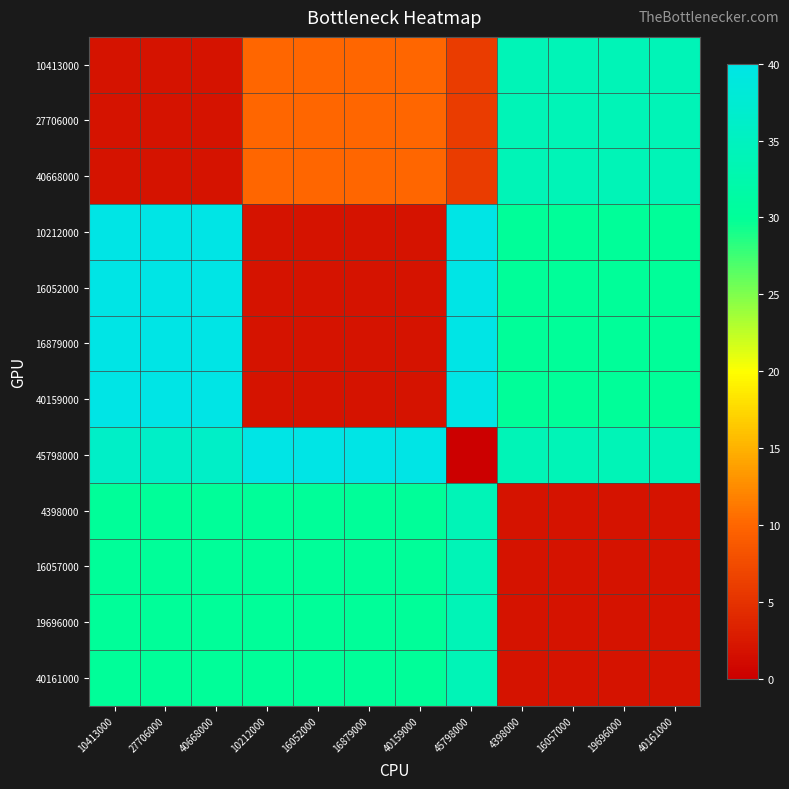

Reading right to left, transcribe all the data shown in this chart.

10413000: 40161000=34	19696000=34	16057000=34	4398000=34	45798000=6	40159000=10	16879000=10	16052000=10	10212000=10	40668000=2	27706000=2	10413000=2
27706000: 40161000=34	19696000=34	16057000=34	4398000=34	45798000=6	40159000=10	16879000=10	16052000=10	10212000=10	40668000=2	27706000=2	10413000=2
40668000: 40161000=34	19696000=34	16057000=34	4398000=34	45798000=6	40159000=10	16879000=10	16052000=10	10212000=10	40668000=2	27706000=2	10413000=2
10212000: 40161000=30	19696000=30	16057000=30	4398000=30	45798000=40	40159000=2	16879000=2	16052000=2	10212000=2	40668000=40	27706000=40	10413000=40
16052000: 40161000=30	19696000=30	16057000=30	4398000=30	45798000=40	40159000=2	16879000=2	16052000=2	10212000=2	40668000=40	27706000=40	10413000=40
16879000: 40161000=30	19696000=30	16057000=30	4398000=30	45798000=40	40159000=2	16879000=2	16052000=2	10212000=2	40668000=40	27706000=40	10413000=40
40159000: 40161000=30	19696000=30	16057000=30	4398000=30	45798000=40	40159000=2	16879000=2	16052000=2	10212000=2	40668000=40	27706000=40	10413000=40
45798000: 40161000=34	19696000=34	16057000=34	4398000=34	45798000=0	40159000=40	16879000=40	16052000=40	10212000=40	40668000=36	27706000=36	10413000=36
4398000: 40161000=2	19696000=2	16057000=2	4398000=2	45798000=34	40159000=30	16879000=30	16052000=30	10212000=30	40668000=30	27706000=30	10413000=30
16057000: 40161000=2	19696000=2	16057000=2	4398000=2	45798000=34	40159000=30	16879000=30	16052000=30	10212000=30	40668000=30	27706000=30	10413000=30
19696000: 40161000=2	19696000=2	16057000=2	4398000=2	45798000=34	40159000=30	16879000=30	16052000=30	10212000=30	40668000=30	27706000=30	10413000=30
40161000: 40161000=2	19696000=2	16057000=2	4398000=2	45798000=34	40159000=30	16879000=30	16052000=30	10212000=30	40668000=30	27706000=30	10413000=30